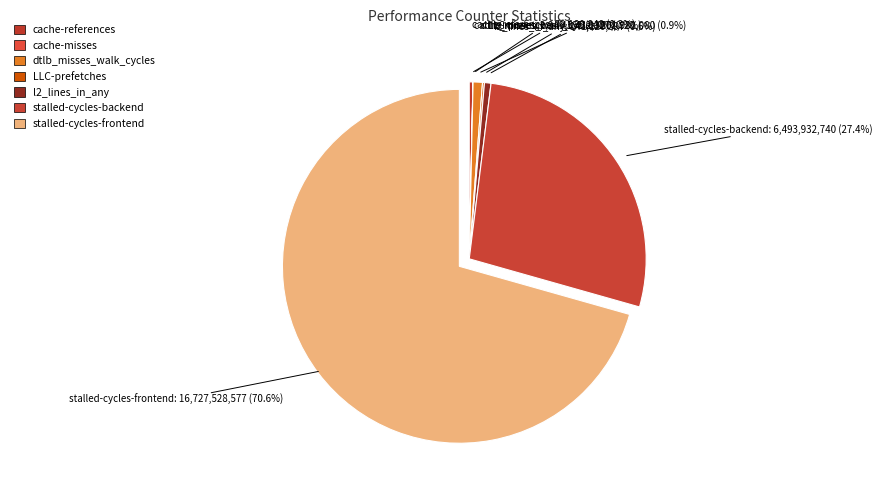

Rank the categories by value from highest to lowest.

stalled-cycles-frontend, stalled-cycles-backend, dtlb_misses_walk_cycles, l2_lines_in_any, cache-references, LLC-prefetches, cache-misses